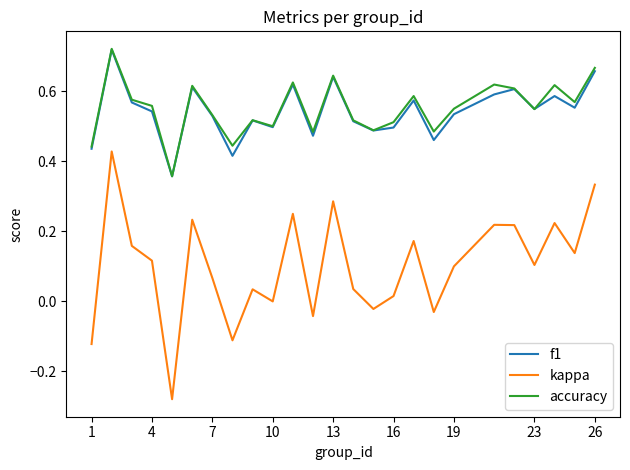

Does the chart have visible grid lines?

No